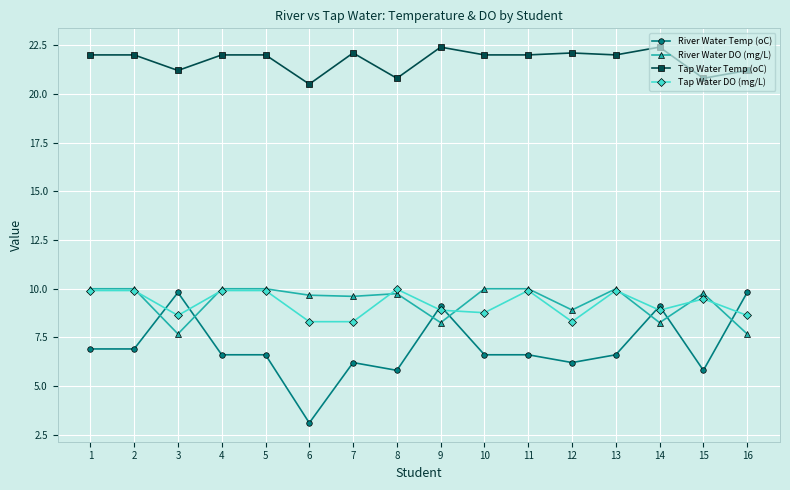

Which category has the lowest value in the River Water Temp (oC) series?

6